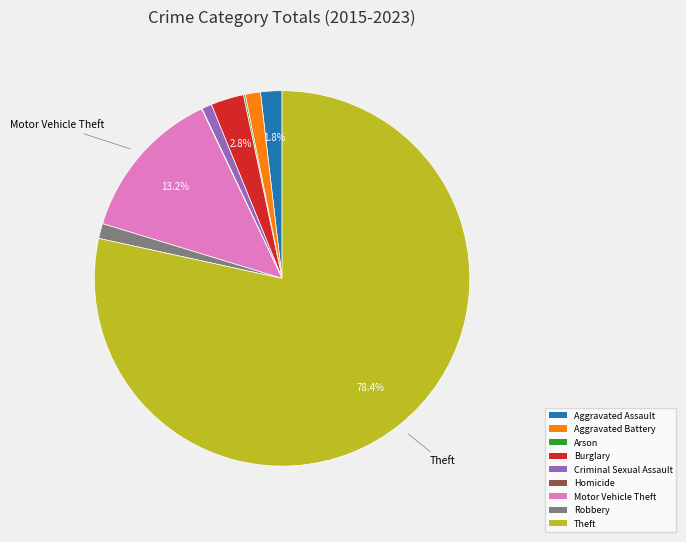

To the nearest percent, what is the difference between the Burglary and Theft slice percentages?

76%